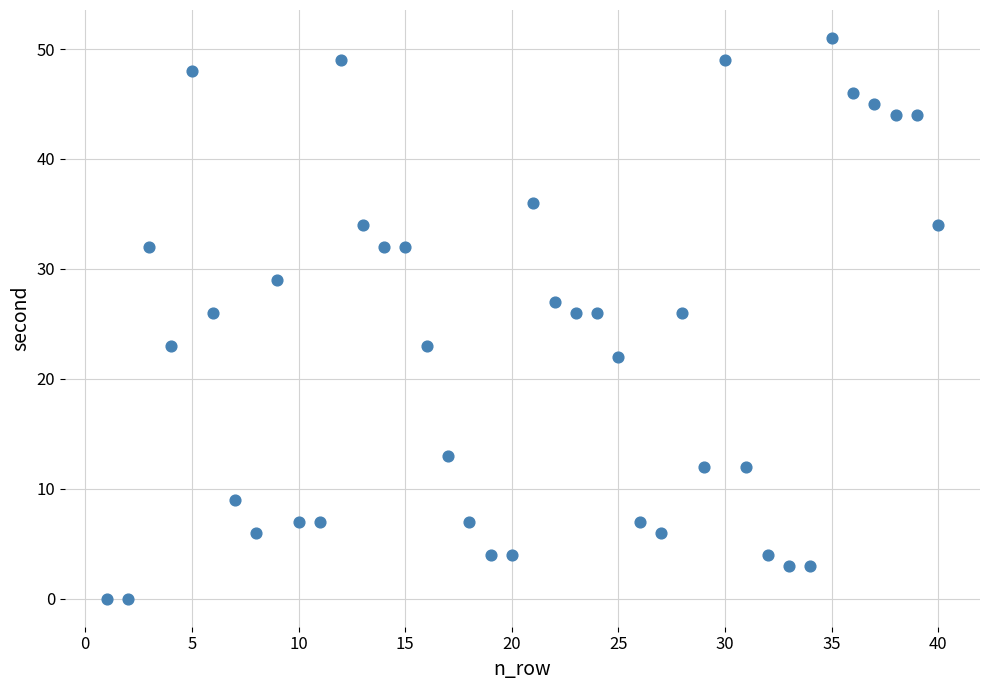

What is the range of X values (max minus min)?

39